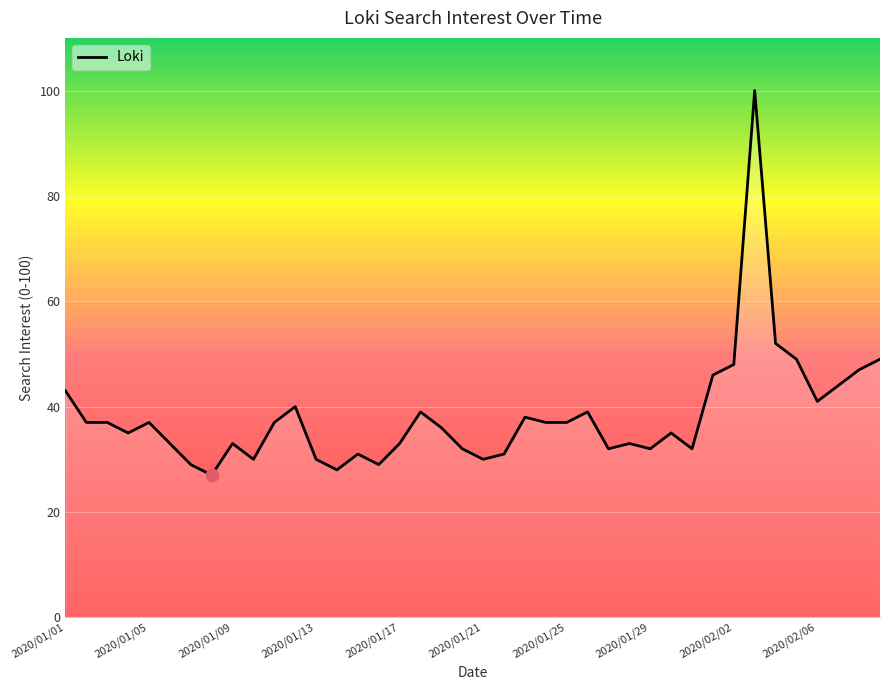

What is the greatest value displayed?

100